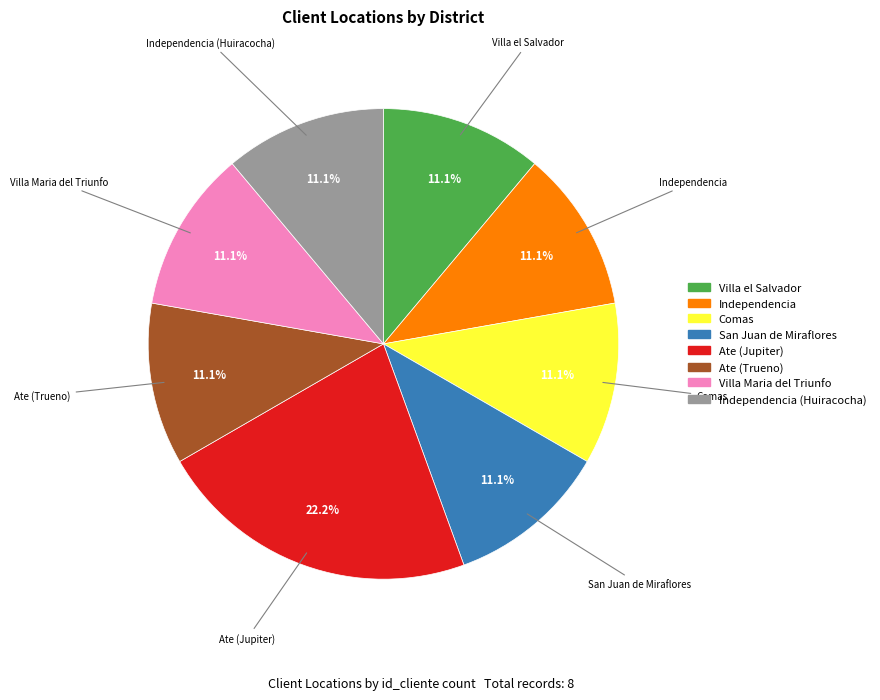

Count the number of slices in the pie.

8